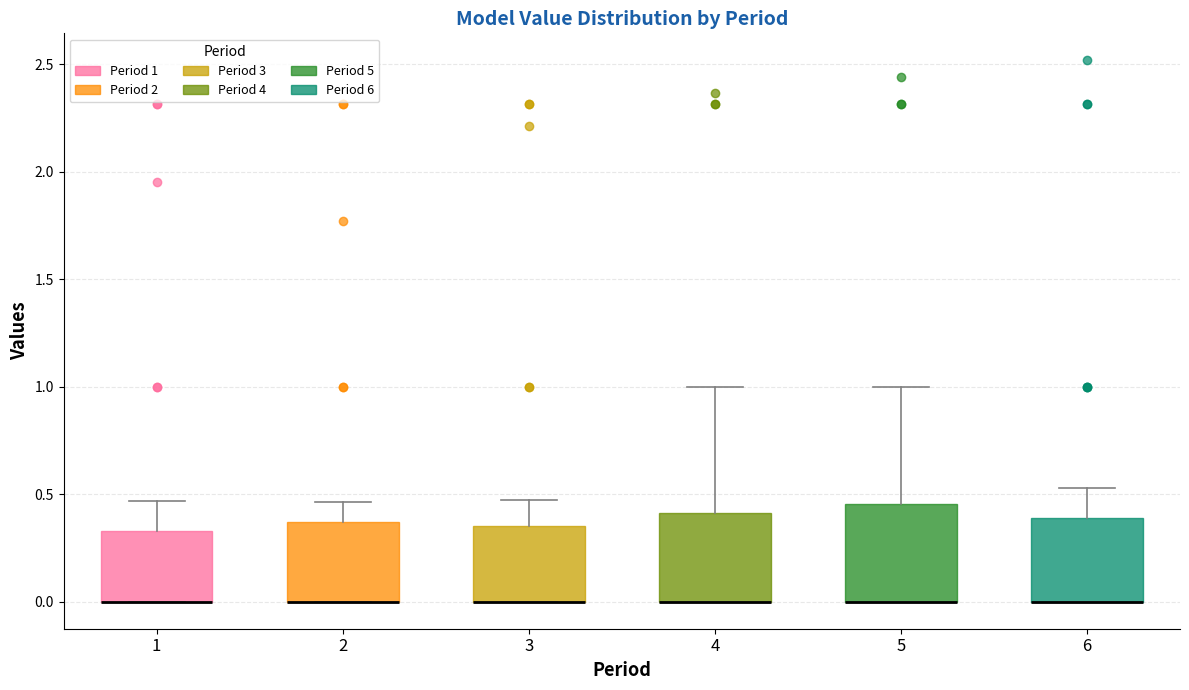

Reading left to right, read every box against the y-axis: the position of its median line, the range the box covers, and the ends of its whiskers. The values are not printed on the chart, so give them approximately, as read against the axis.

1: median 0.00 (drawn on the box's lower edge), box 0.00 to 0.35, whiskers 0.00 to 0.45
2: median 0.00 (drawn on the box's lower edge), box 0.00 to 0.35, whiskers 0.00 to 0.45
3: median 0.00 (drawn on the box's lower edge), box 0.00 to 0.35, whiskers 0.00 to 0.45
4: median 0.00 (drawn on the box's lower edge), box 0.00 to 0.40, whiskers 0.00 to 1.00
5: median 0.00 (drawn on the box's lower edge), box 0.00 to 0.45, whiskers 0.00 to 1.00
6: median 0.00 (drawn on the box's lower edge), box 0.00 to 0.40, whiskers 0.00 to 0.55